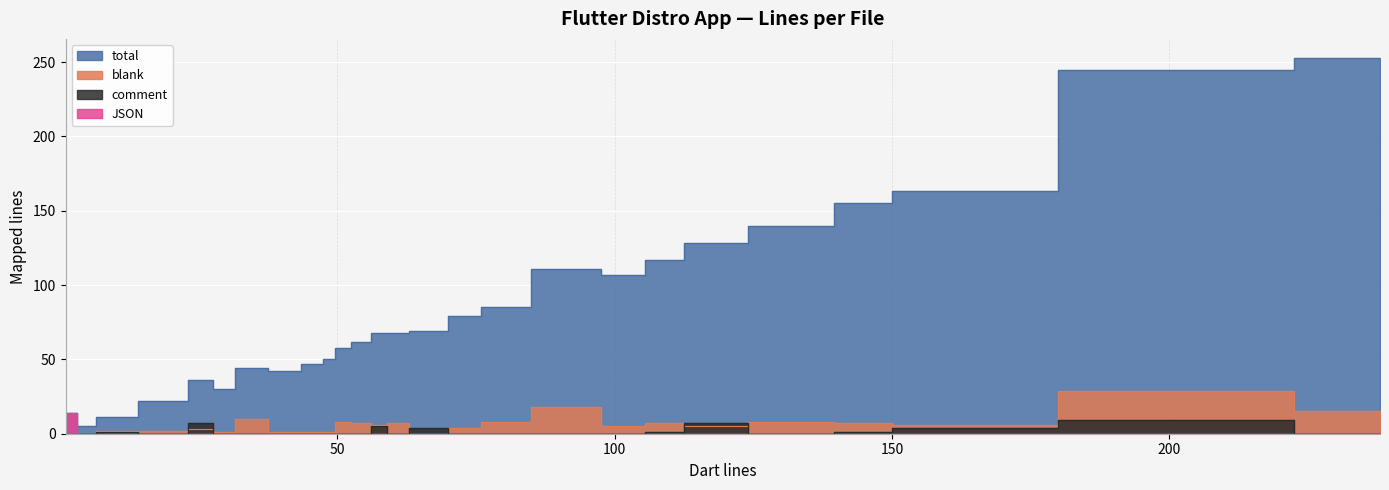

What is the value of the blank point at the 3rd from the left?

2